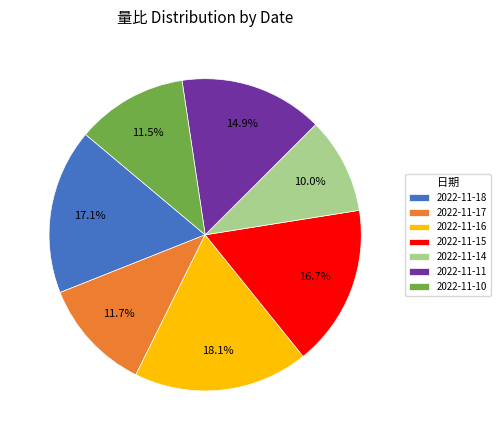

Combined, what portion of the pie is 2022-11-17 and 2022-11-18?

28.8%